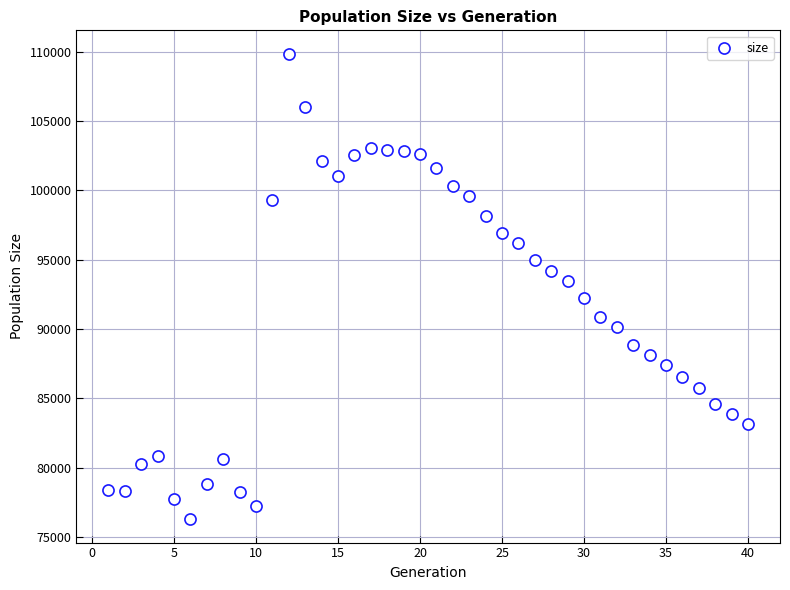

What Y value in the scatter plot is closest to 93066?

93460